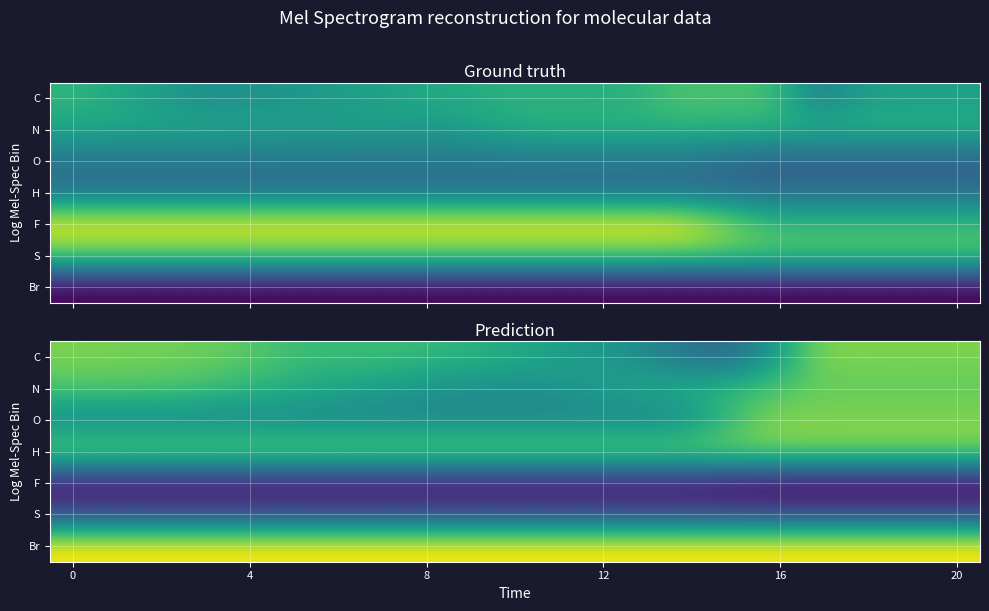

At how many categories does at least one series exceed -7?

20